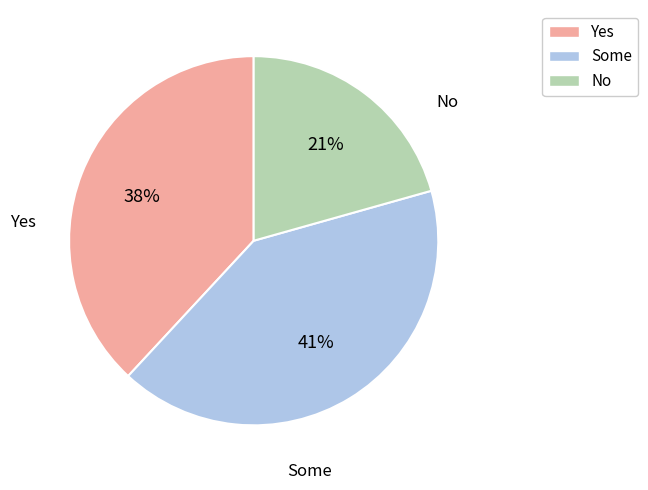

Is there a majority slice in this chart?

No